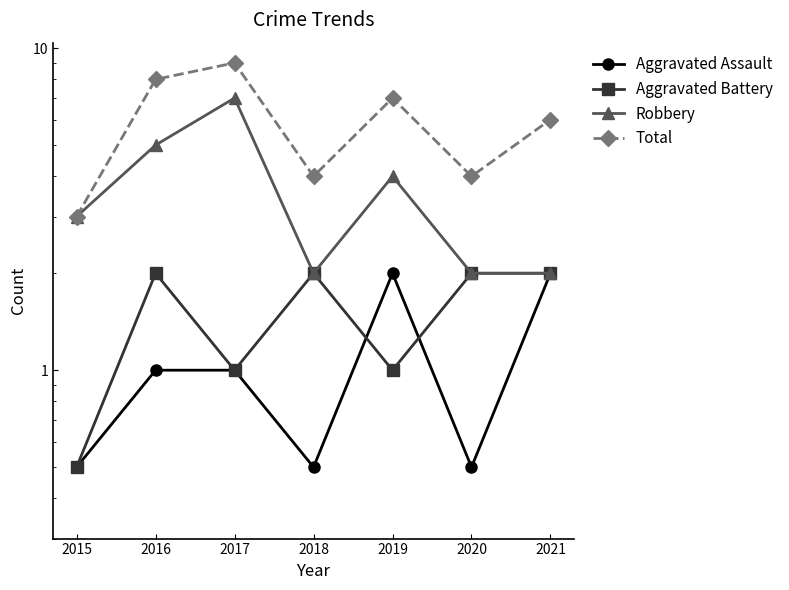

What is the minimum value shown in the chart?

0.5